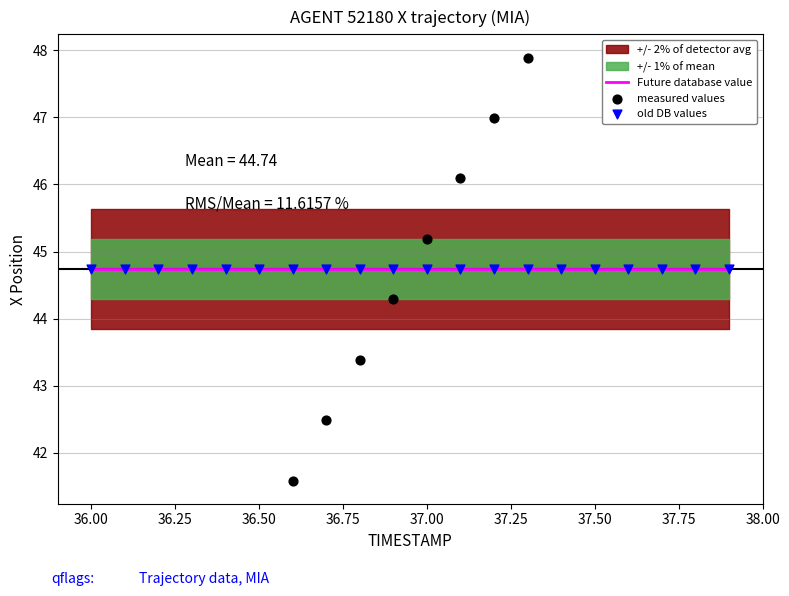

Which series reaches the minimum Y coordinate?

measured values